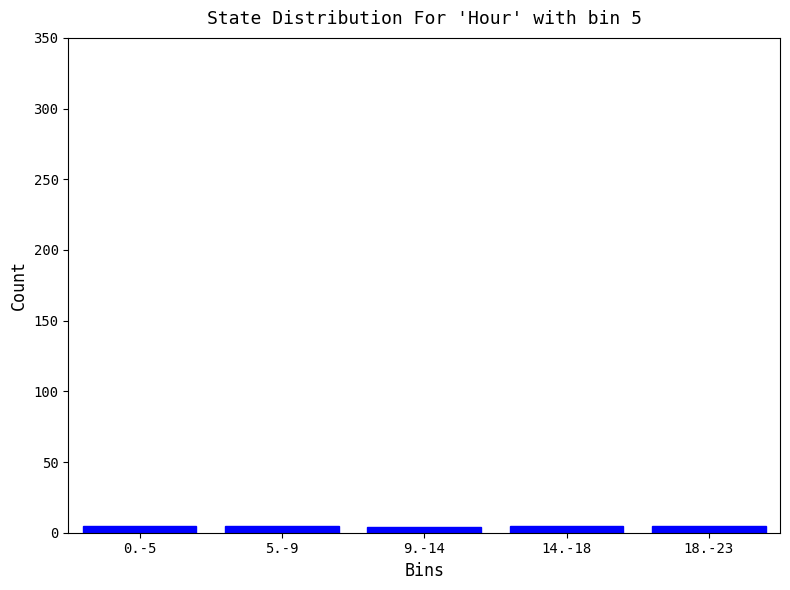

What is the sum of all values?

24